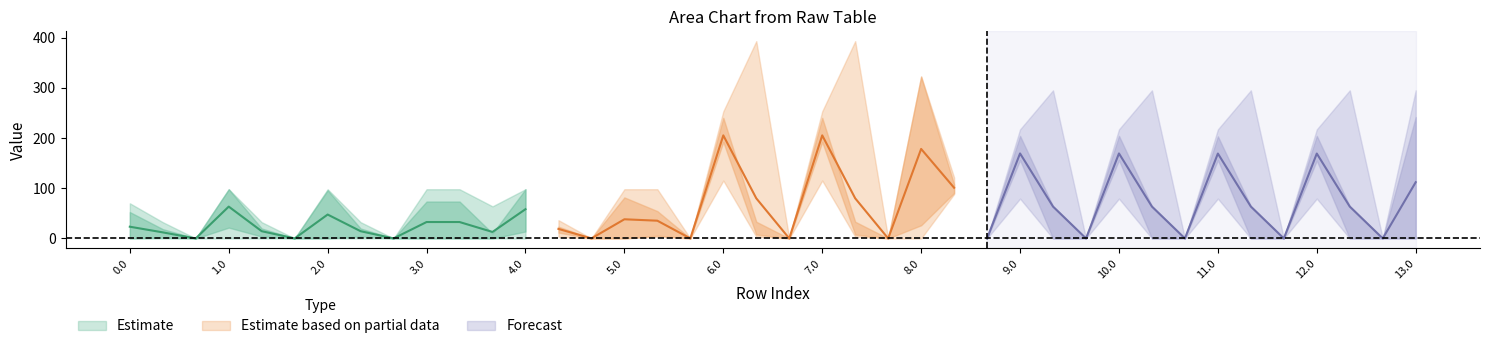

At which category is the sum across all series the highest?

6.0